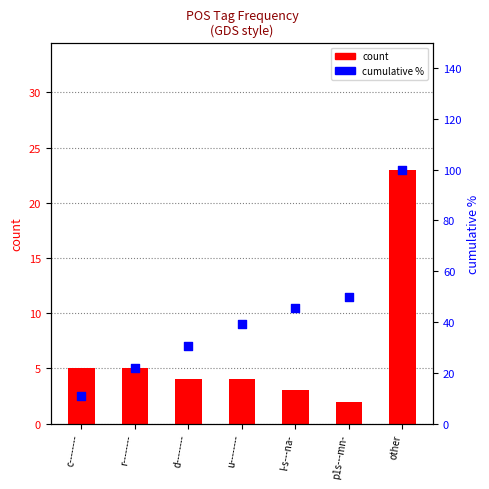

What is the total value across all series at r--------?

26.7